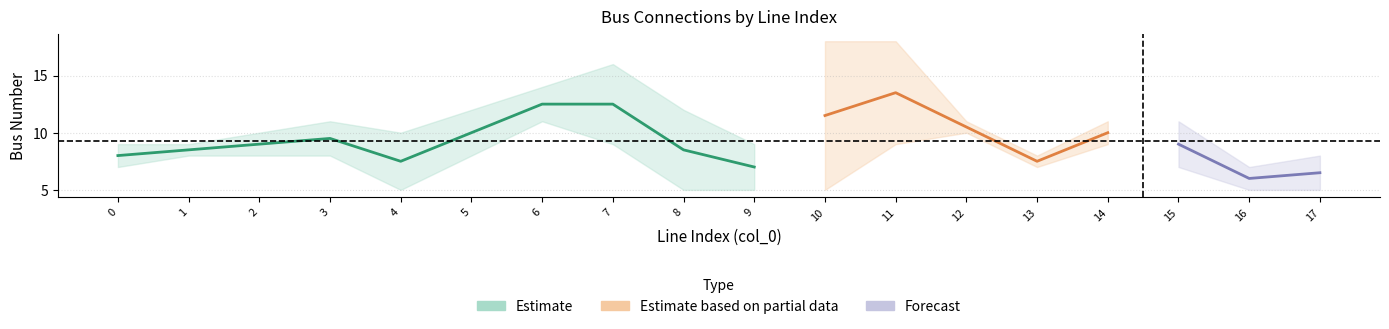

What is the difference between the maximum and minimum values in the from_bus series?

13